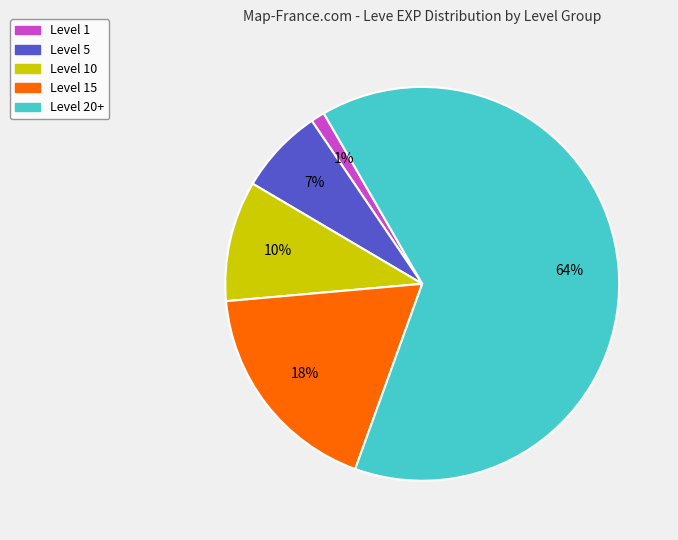

To the nearest percent, what is the average slice percentage?

20%